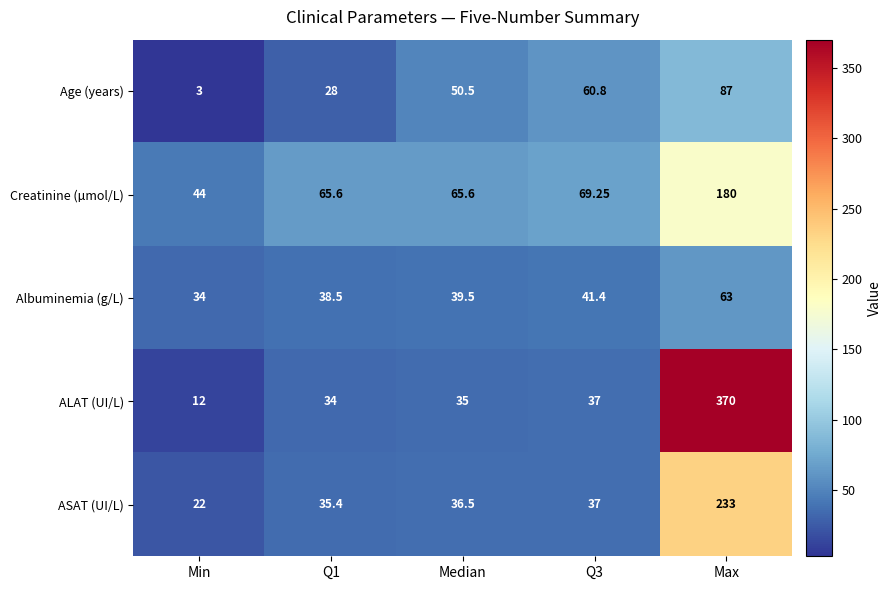

At which category does the chart reach its minimum across all series?

Min